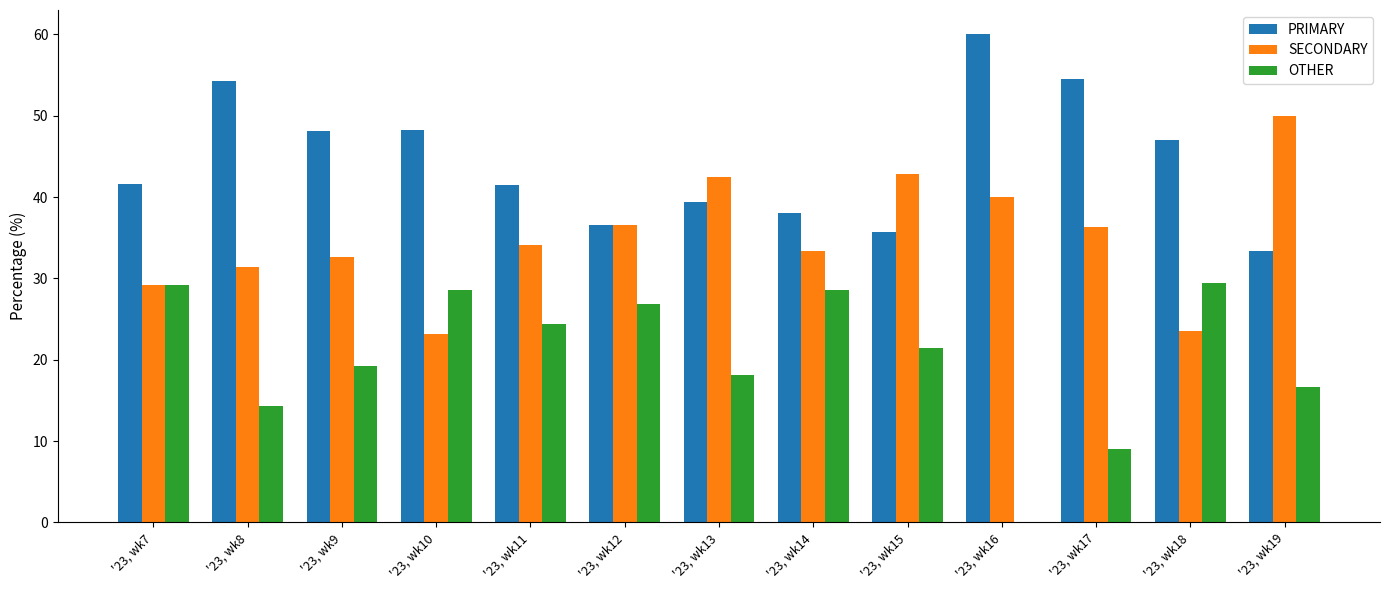

What is the sum of all PRIMARY values?

578.4